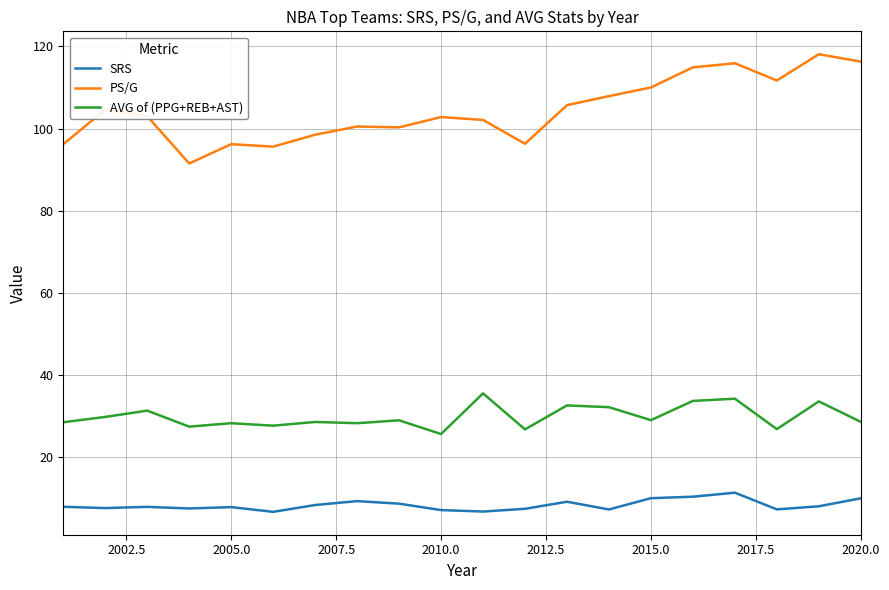

How many series are shown in this chart?

3